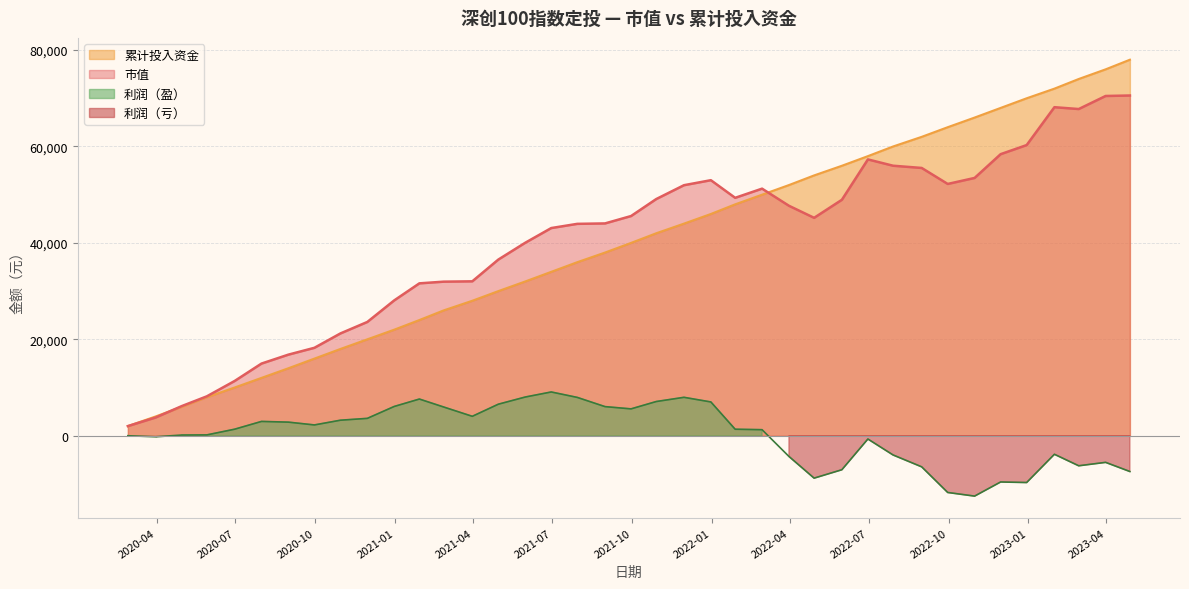

True or false: 累计投入资金 has more than 1 points higher than both neighbors.

False